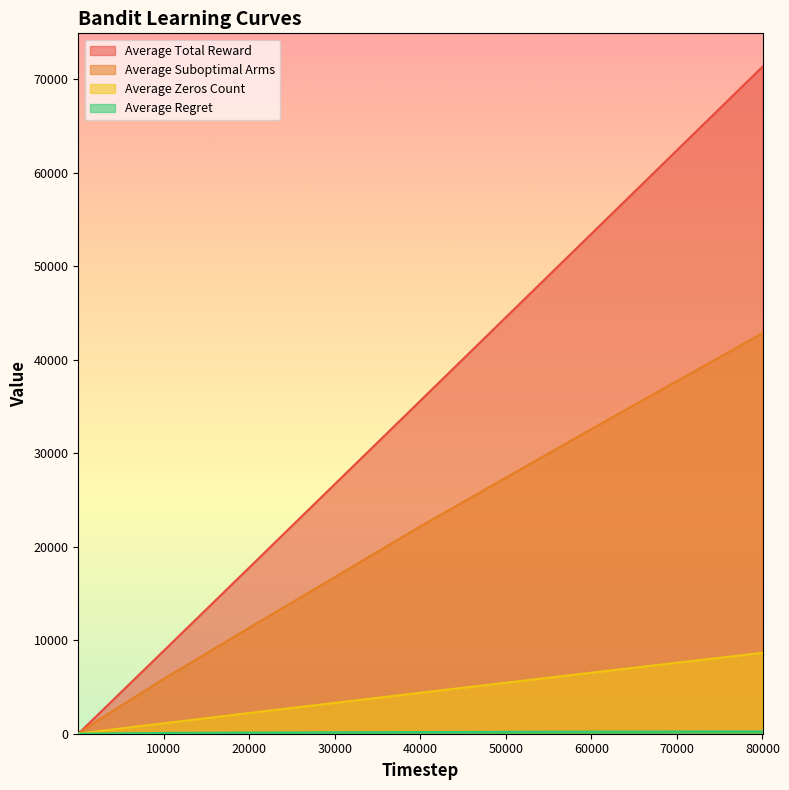

At which category is the sum across all series the highest?

80000